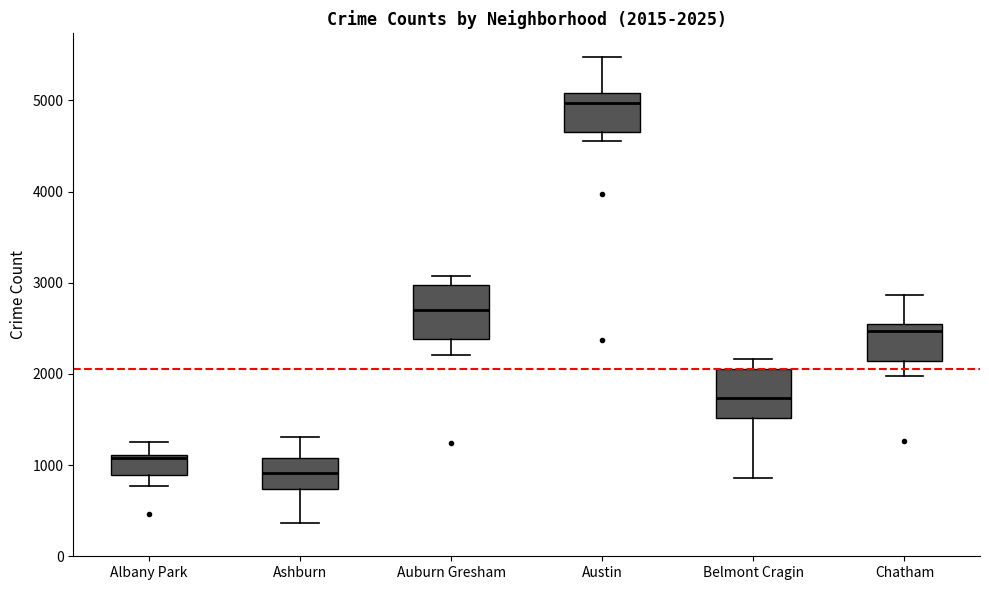

Which box has the lowest median line?

Ashburn